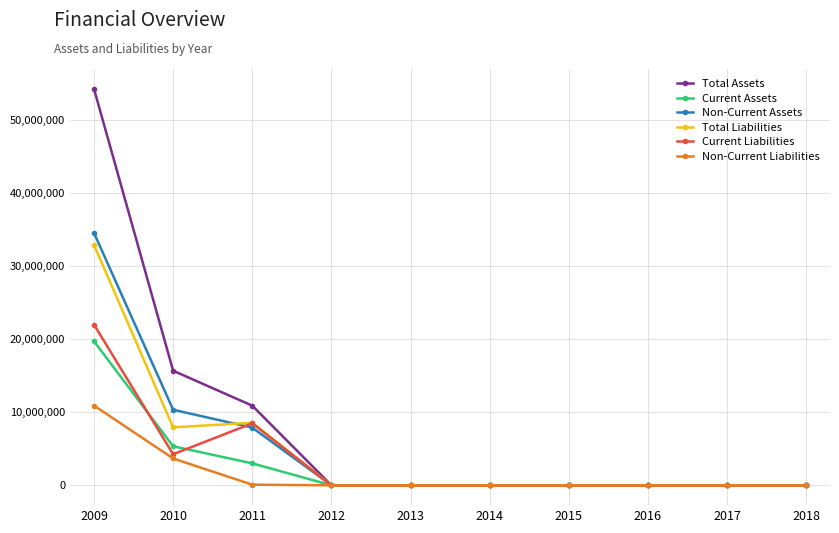

Which series has the largest total across all categories?

Total Assets